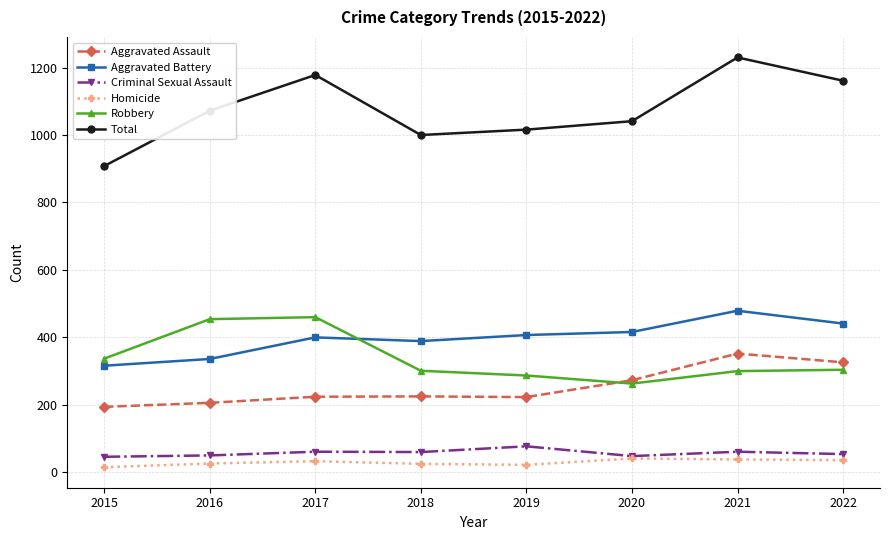

True or false: Aggravated Battery and Criminal Sexual Assault cross at least once.

False